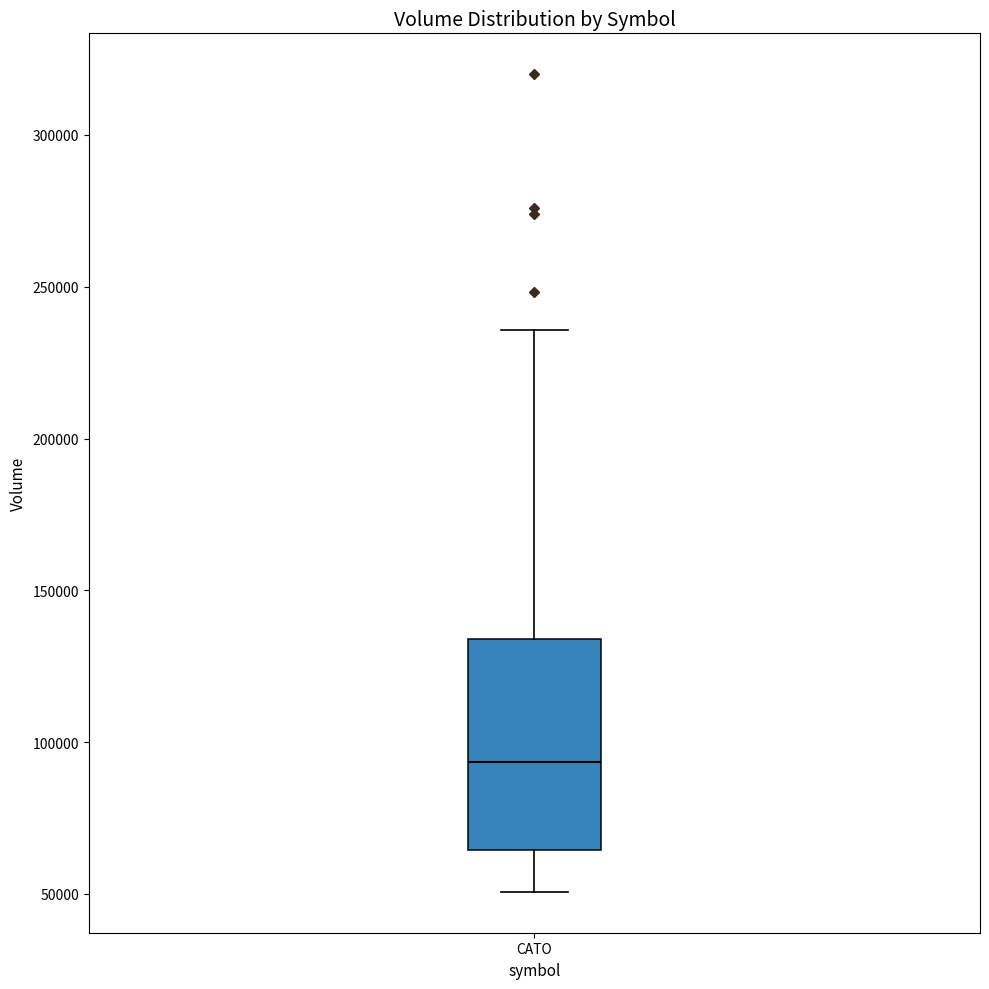

Read this box plot against the y-axis: the position of the median line, the range covered by the box, and the ends of both whiskers. The values are not printed on the chart, so give them approximately, as read against the axis.

median 95000, box 65000 to 135000, whiskers 50000 to 235000